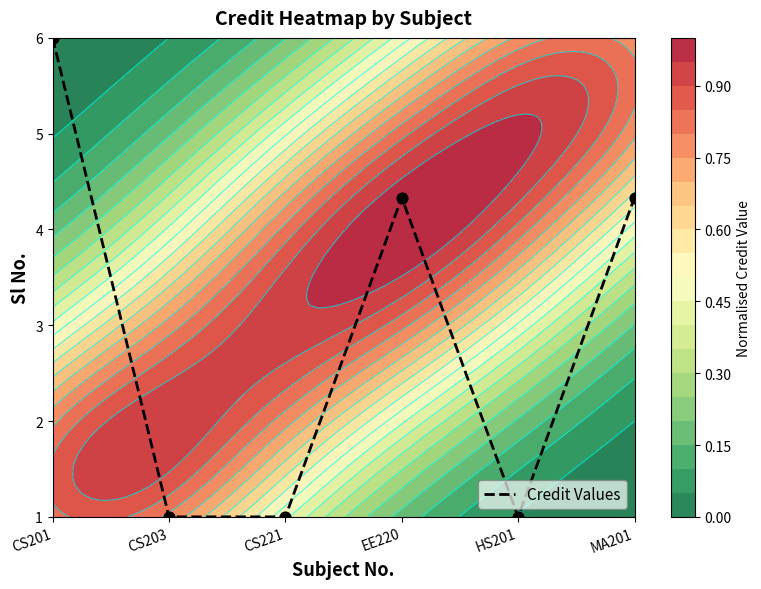

Which category has the highest value across all series?

CS201